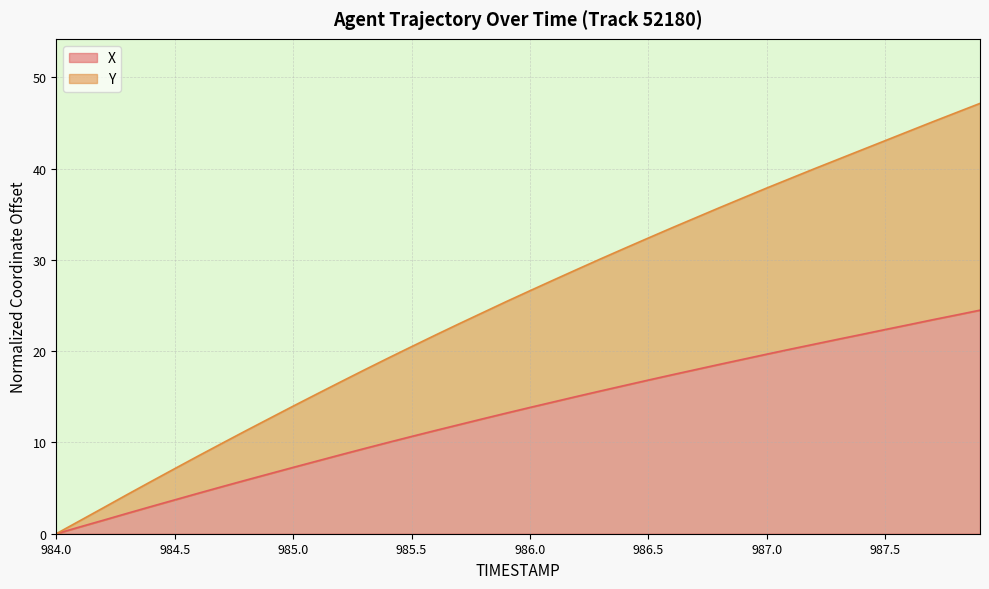

What is the total value across all series at 985.8?

36.8